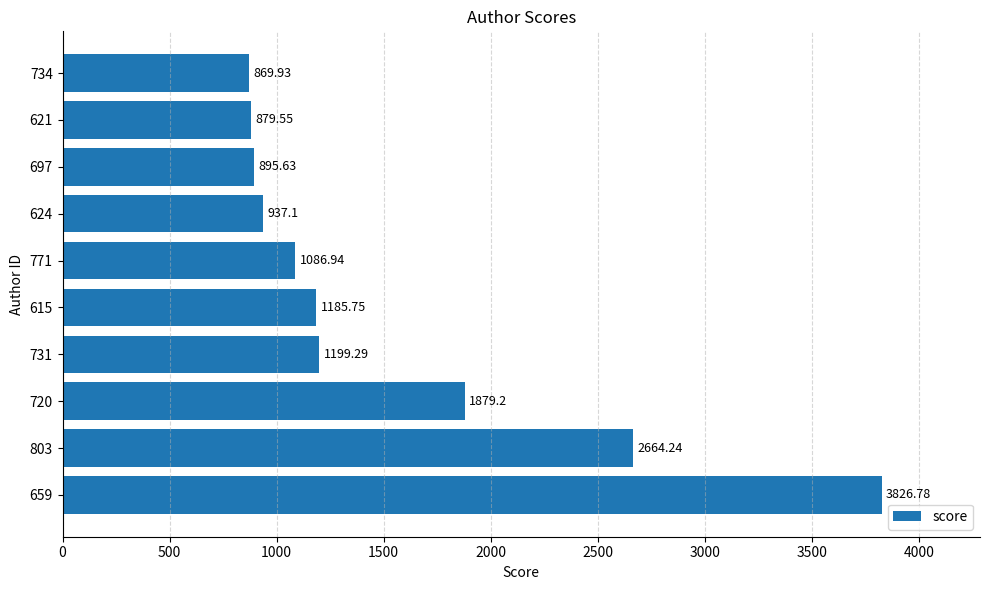

List the labels in order of value, largest first.

659, 803, 720, 731, 615, 771, 624, 697, 621, 734